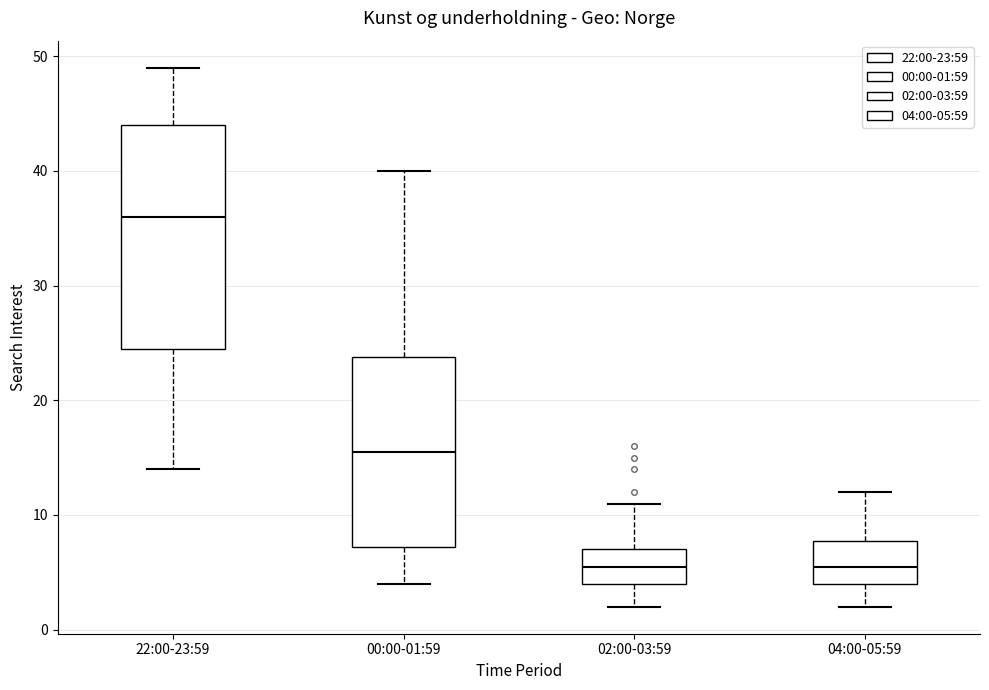

Reading left to right, transcribe this box plot: for each box, give where its median line is, the range the box spans, and where its two whiskers end, as read against the y-axis. The values are not printed on the chart, so give them approximately, as read against the axis.

22:00-23:59: median 36, box 25 to 44, whiskers 14 to 49
00:00-01:59: median 16, box 7 to 24, whiskers 4 to 40
02:00-03:59: median 6, box 4 to 7, whiskers 2 to 11
04:00-05:59: median 6, box 4 to 8, whiskers 2 to 12